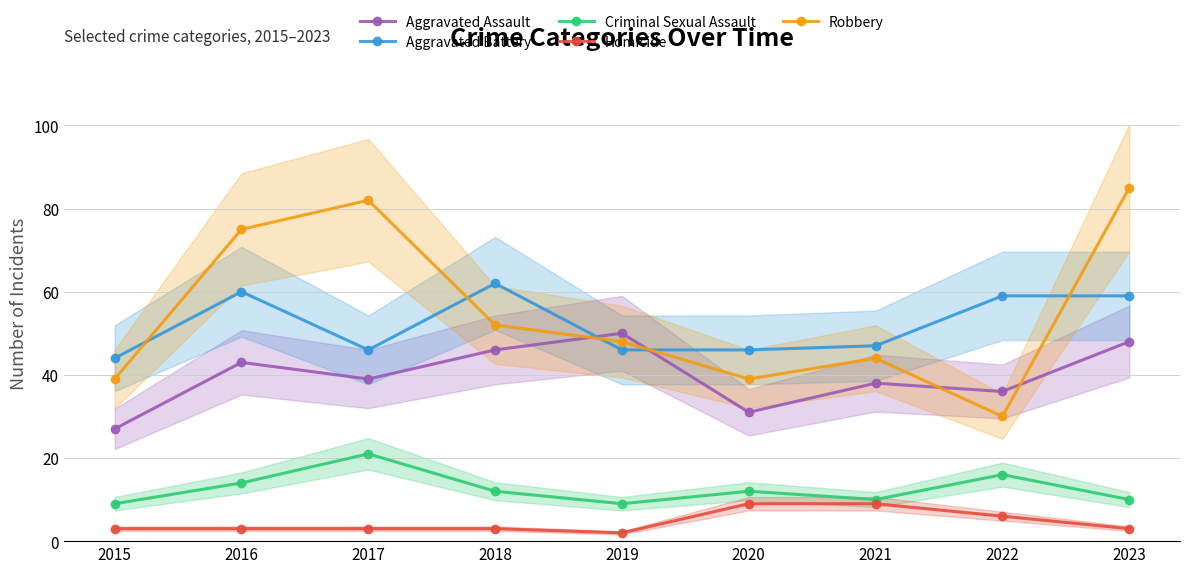

What is the difference between the second highest and second lowest values in the Criminal Sexual Assault series?

7